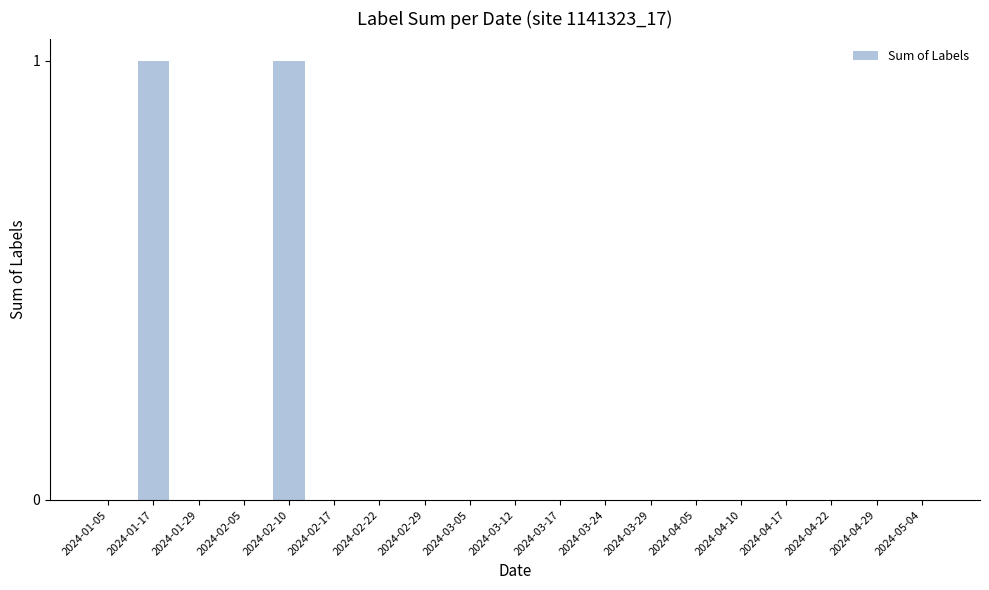

Is it true that the value at 2024-03-05 is 0?

True